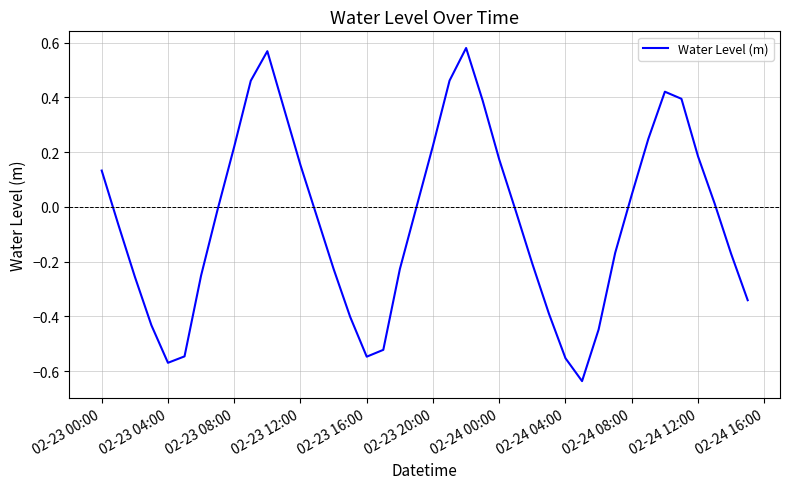

What is the difference between the maximum and minimum values?

1.2